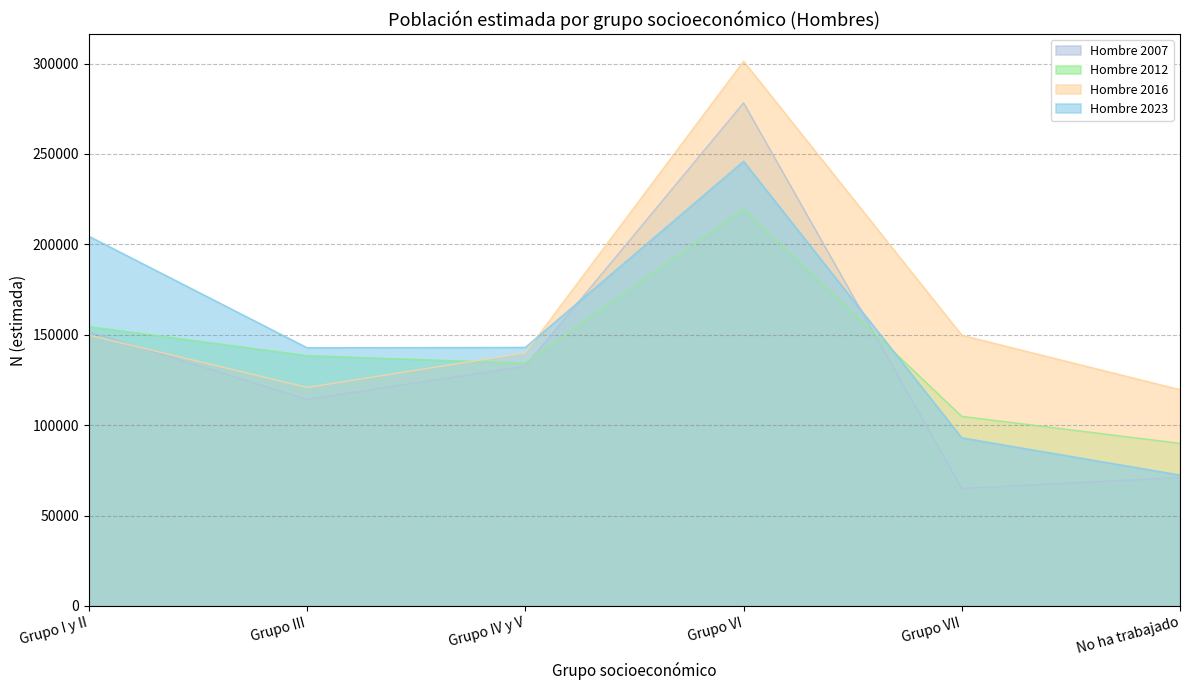

Reading left to right, transcribe all the data shown in this chart.

Hombre 2007: 151727	114222	132632	278250	65063	70995
Hombre 2012: 154559	138479	134293	219482	104858	89951
Hombre 2016: 149821	120859	139946	301275	149708	119628
Hombre 2023: 204500	142824	143014	245940	93004	72414